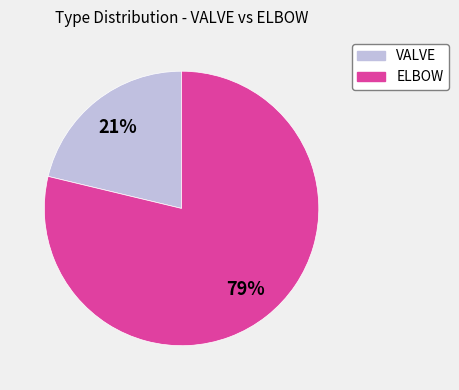

Rank the categories by value from highest to lowest.

ELBOW, VALVE